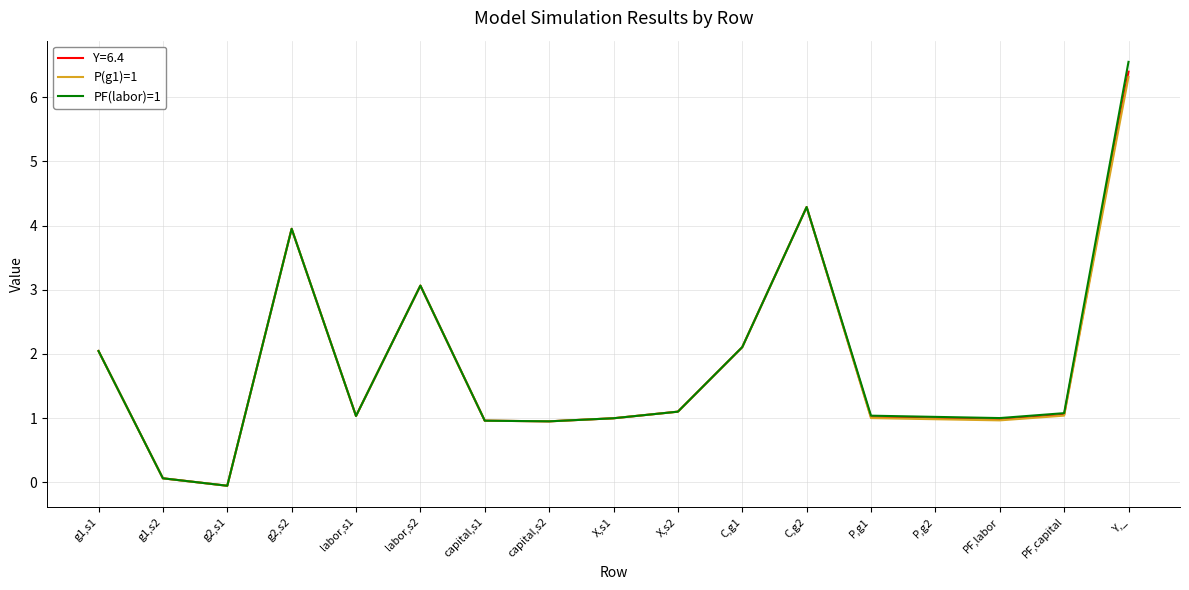

What position from the right is labor,s2?

12